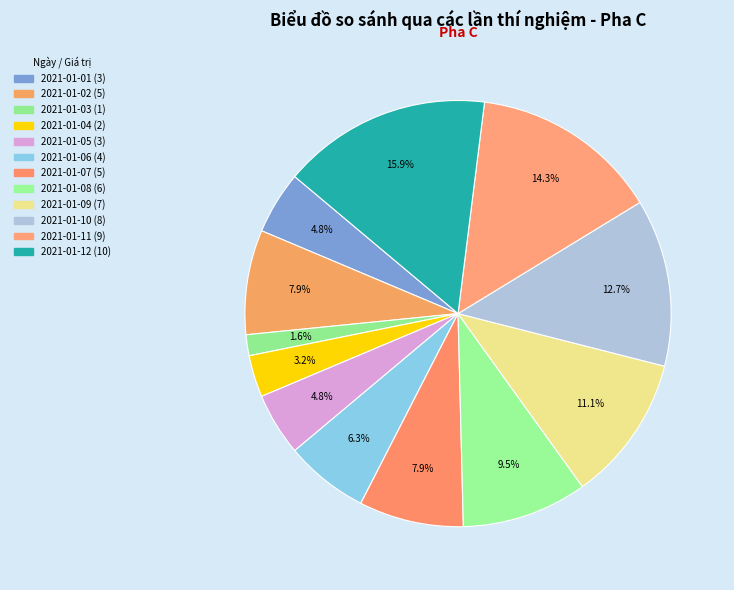

How many segments does this pie chart have?

12